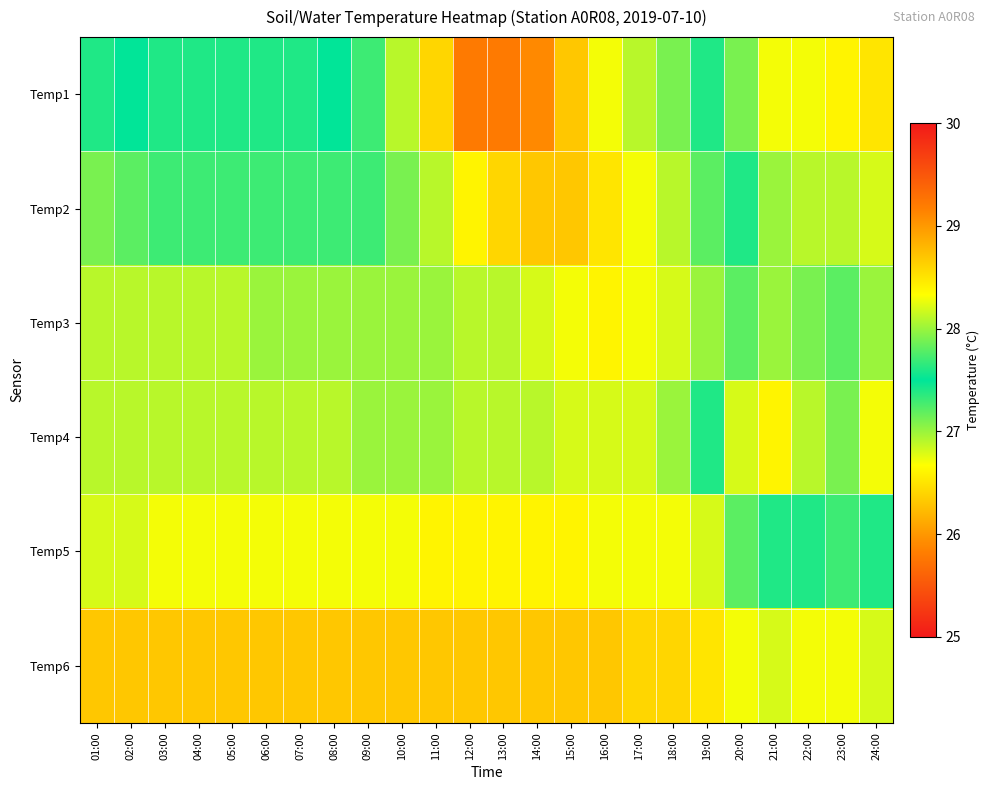

Reading right to left, what are all the values shown in this chart?

Temp1: 24:00=26.5	23:00=26.6	22:00=26.7	21:00=26.7	20:00=27.1	19:00=27.6	18:00=27.9	17:00=28.1	16:00=28.3	15:00=28.7	14:00=29.1	13:00=29.2	12:00=29.2	11:00=28.6	10:00=28.1	09:00=27.7	08:00=27.5	07:00=27.4	06:00=27.4	05:00=27.4	04:00=27.4	03:00=27.4	02:00=27.5	01:00=27.6
Temp2: 24:00=26.8	23:00=26.9	22:00=26.9	21:00=27.0	20:00=27.4	19:00=27.8	18:00=28.1	17:00=28.3	16:00=28.5	15:00=28.7	14:00=28.7	13:00=28.6	12:00=28.4	11:00=28.1	10:00=27.9	09:00=27.7	08:00=27.7	07:00=27.7	06:00=27.7	05:00=27.7	04:00=27.7	03:00=27.7	02:00=27.8	01:00=27.9
Temp3: 24:00=27.0	23:00=27.2	22:00=27.1	21:00=27.0	20:00=27.2	19:00=28.0	18:00=28.2	17:00=28.3	16:00=28.4	15:00=28.3	14:00=28.2	13:00=28.1	12:00=28.1	11:00=28.0	10:00=28.0	09:00=28.0	08:00=28.0	07:00=28.0	06:00=28.0	05:00=28.1	04:00=28.1	03:00=28.1	02:00=28.1	01:00=28.1
Temp4: 24:00=26.7	23:00=27.1	22:00=26.9	21:00=26.6	20:00=26.8	19:00=27.6	18:00=28.0	17:00=28.2	16:00=28.2	15:00=28.2	14:00=28.1	13:00=28.1	12:00=28.1	11:00=28.0	10:00=28.0	09:00=28.0	08:00=28.1	07:00=28.1	06:00=28.1	05:00=28.1	04:00=28.1	03:00=28.1	02:00=28.1	01:00=28.1
Temp5: 24:00=27.4	23:00=27.7	22:00=27.6	21:00=27.6	20:00=27.8	19:00=28.2	18:00=28.3	17:00=28.3	16:00=28.3	15:00=28.4	14:00=28.4	13:00=28.4	12:00=28.4	11:00=28.4	10:00=28.3	09:00=28.3	08:00=28.3	07:00=28.3	06:00=28.3	05:00=28.3	04:00=28.3	03:00=28.3	02:00=28.2	01:00=28.2
Temp6: 24:00=28.2	23:00=28.3	22:00=28.3	21:00=28.2	20:00=28.3	19:00=28.5	18:00=28.6	17:00=28.6	16:00=28.7	15:00=28.7	14:00=28.7	13:00=28.7	12:00=28.7	11:00=28.7	10:00=28.7	09:00=28.7	08:00=28.7	07:00=28.7	06:00=28.7	05:00=28.7	04:00=28.7	03:00=28.7	02:00=28.7	01:00=28.7